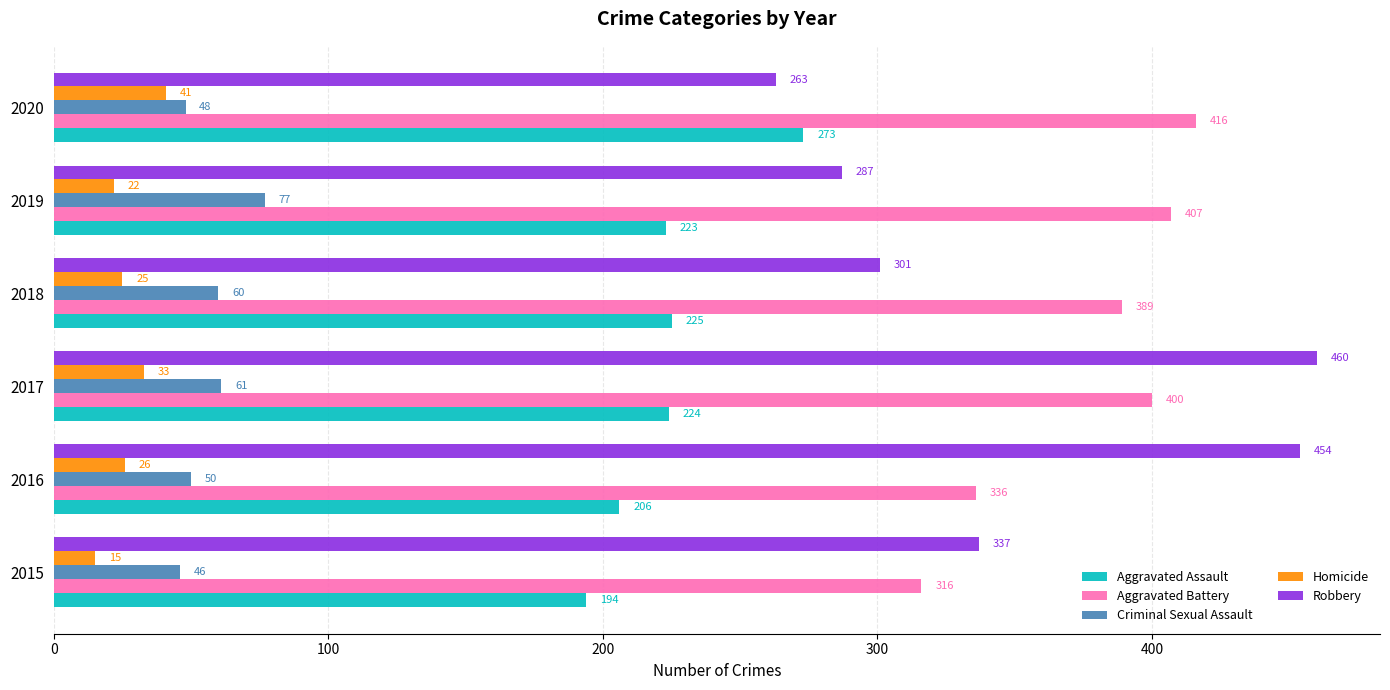

Where is Homicide nearest to the value 28?

2016